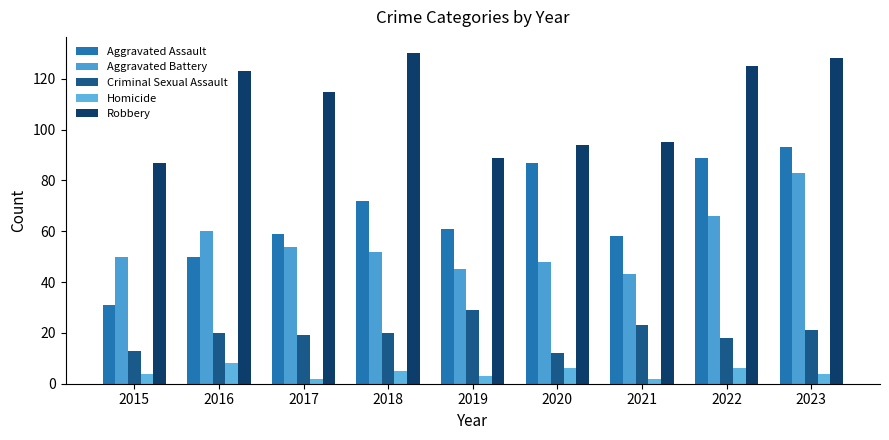

What are all the series names shown in the legend?

Aggravated Assault, Aggravated Battery, Criminal Sexual Assault, Homicide, Robbery